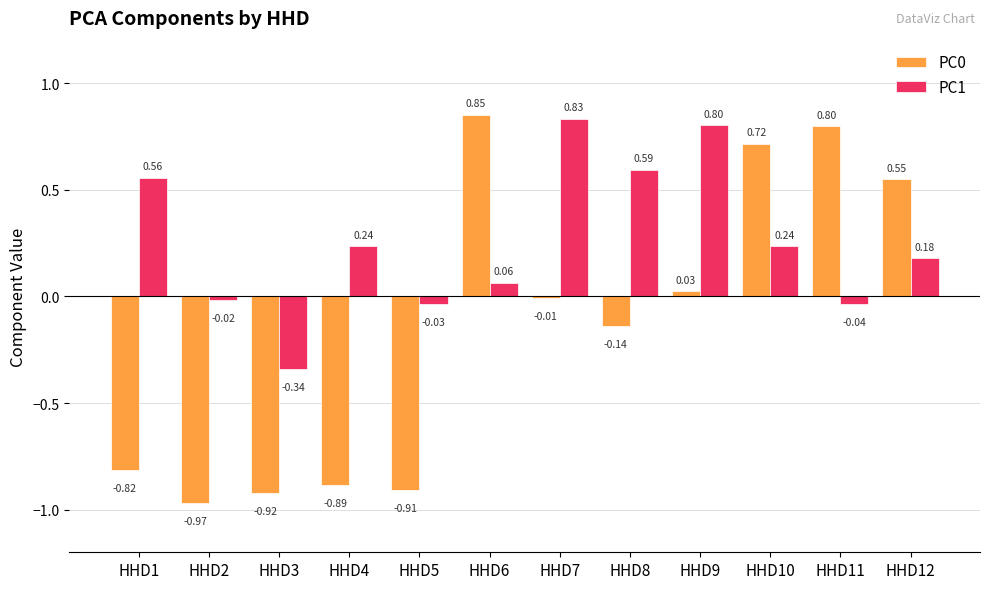

Which series has the largest total across all categories?

PC1